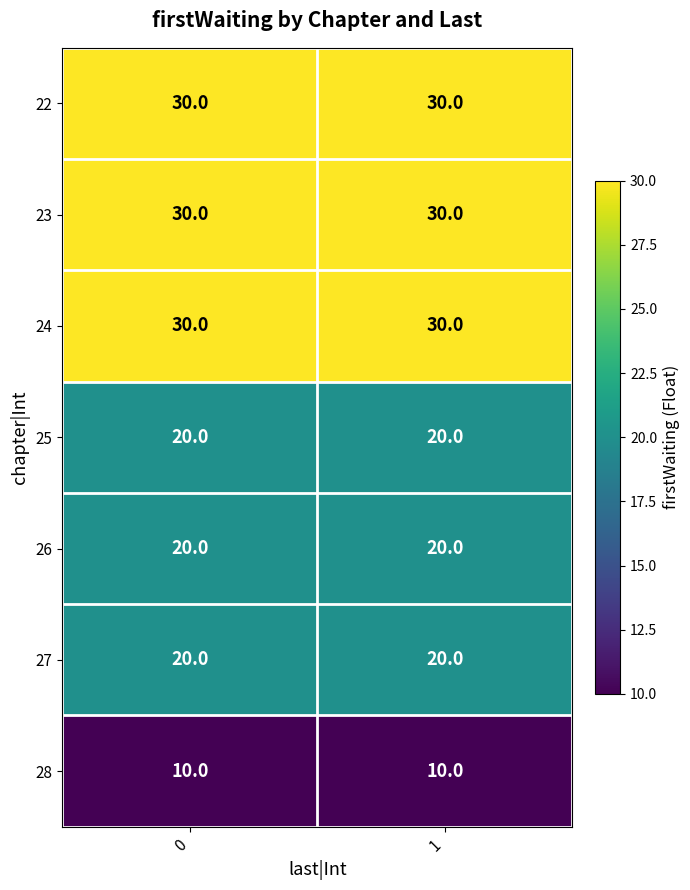

Is the value of 27 at 1 greater than the value of 28 at 1?

Yes